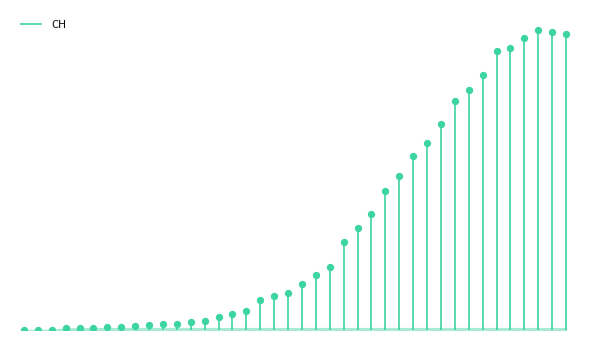

Approximately how many times larger is the value at 2020-03-15 compared to 2020-03-28?

0.2